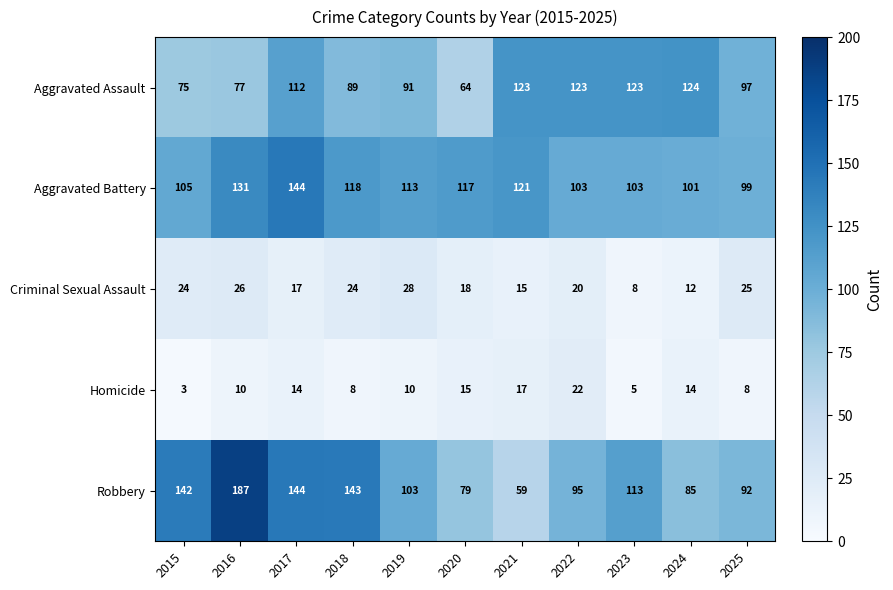

At how many categories does at least one series exceed 67?

11